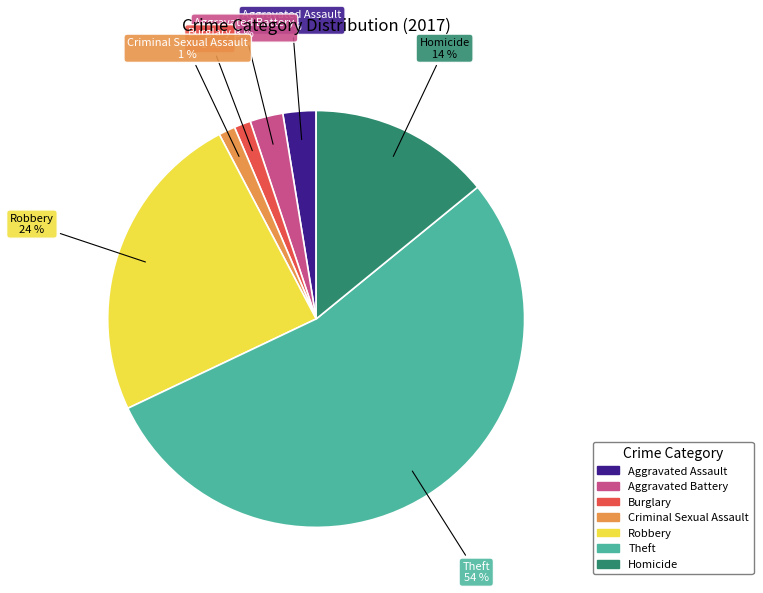

To the nearest percent, what is the difference between the largest and smallest slice percentages?

53%